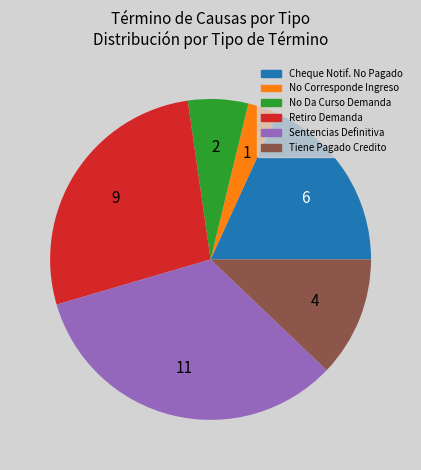

Is it true that No Corresponde Ingreso is 3% of the pie?

True